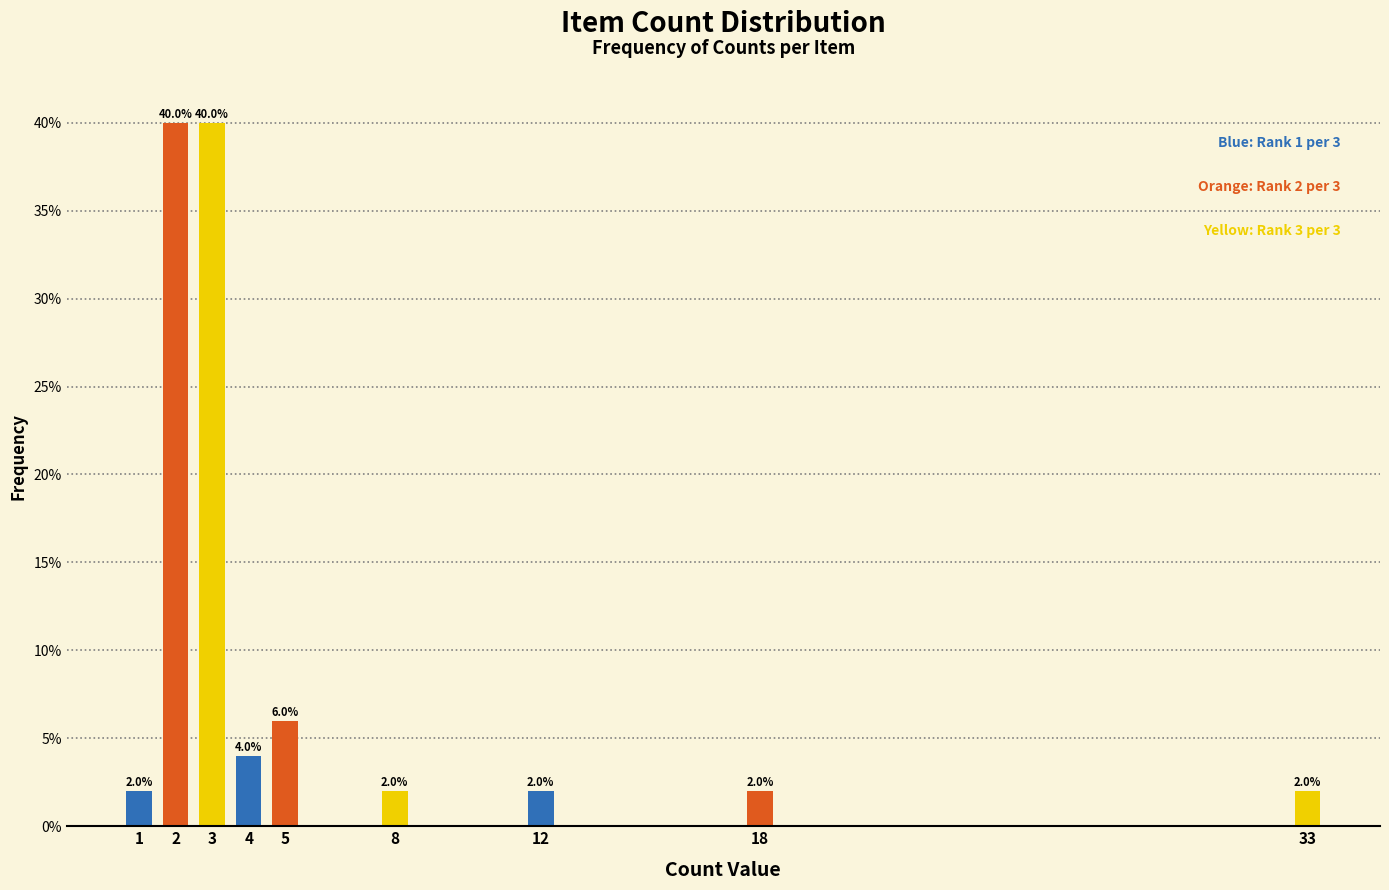

Reading right to left, list all the values displayed in this chart.

33=2	18=2	12=2	8=2	5=6	4=4	3=40	2=40	1=2